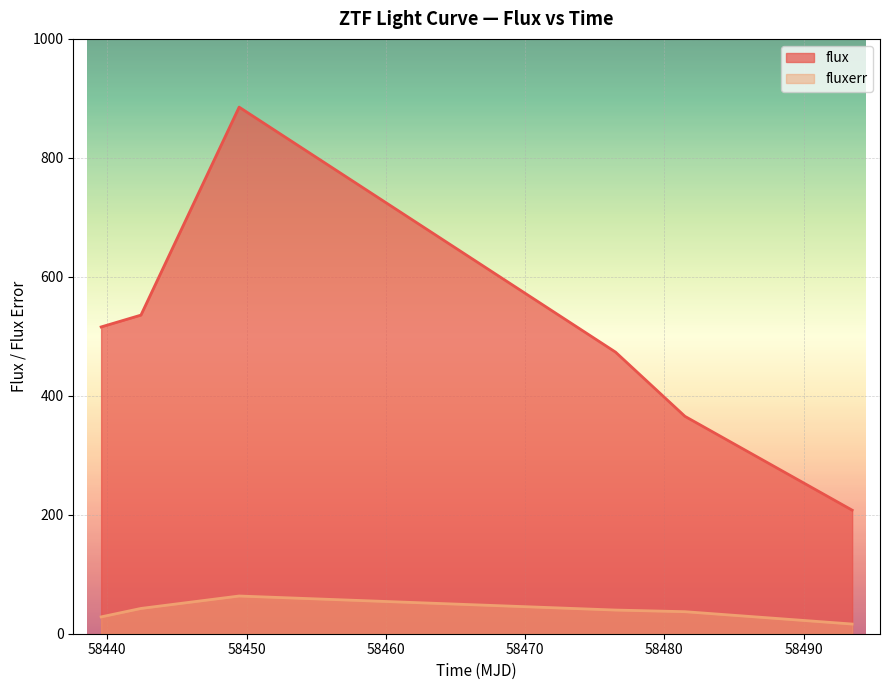

How many data points in flux are less than 515?

3